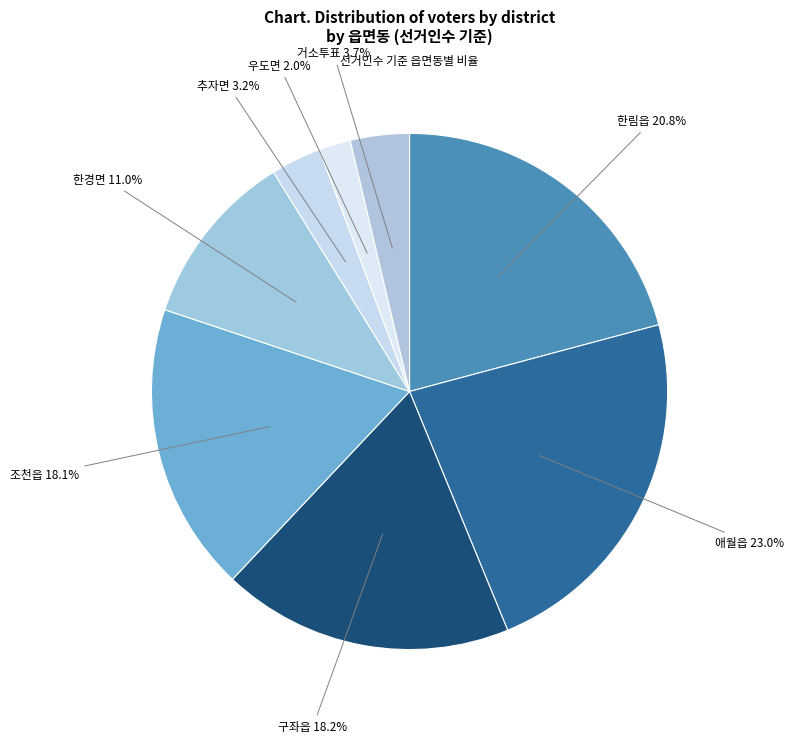

Does any single category account for the majority?

No